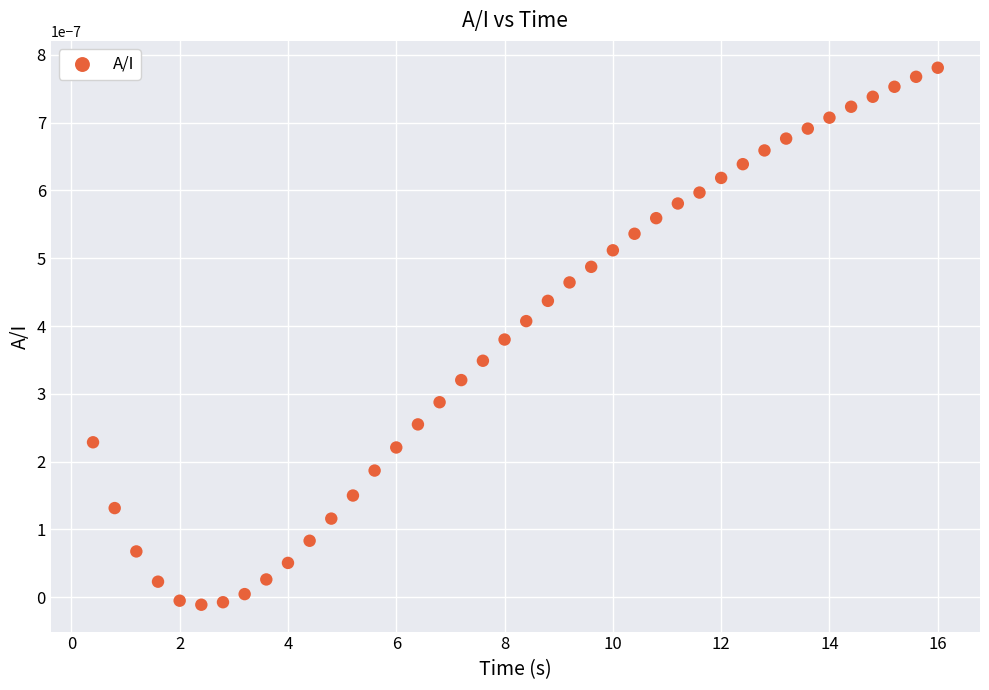

What is the range of X values (max minus min)?

15.6